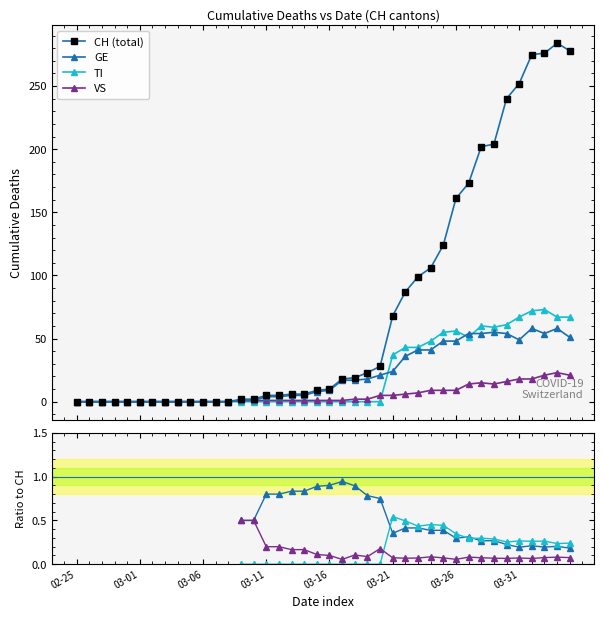

How many lines are shown in the chart?

4